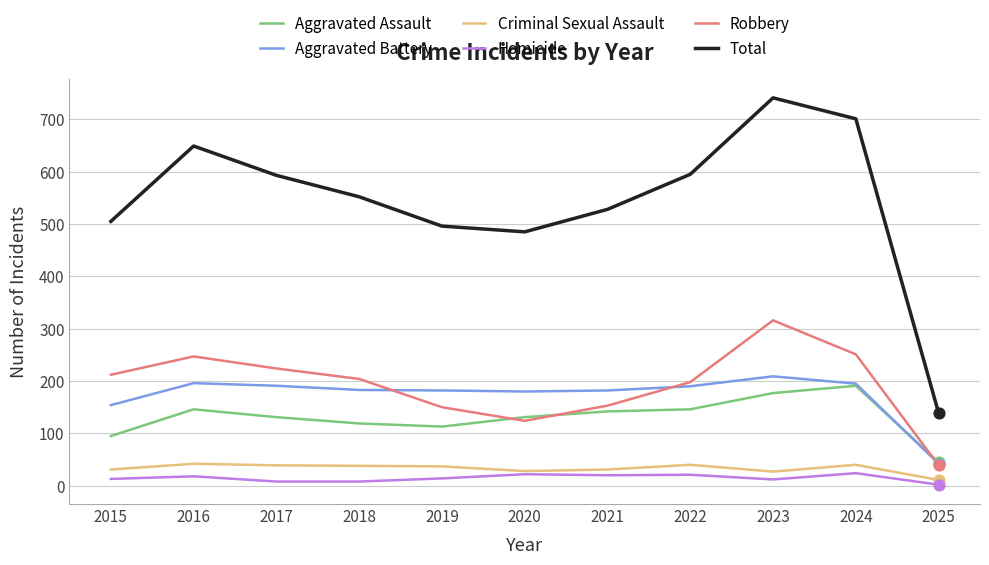

At how many categories does at least one series exceed 373?

10